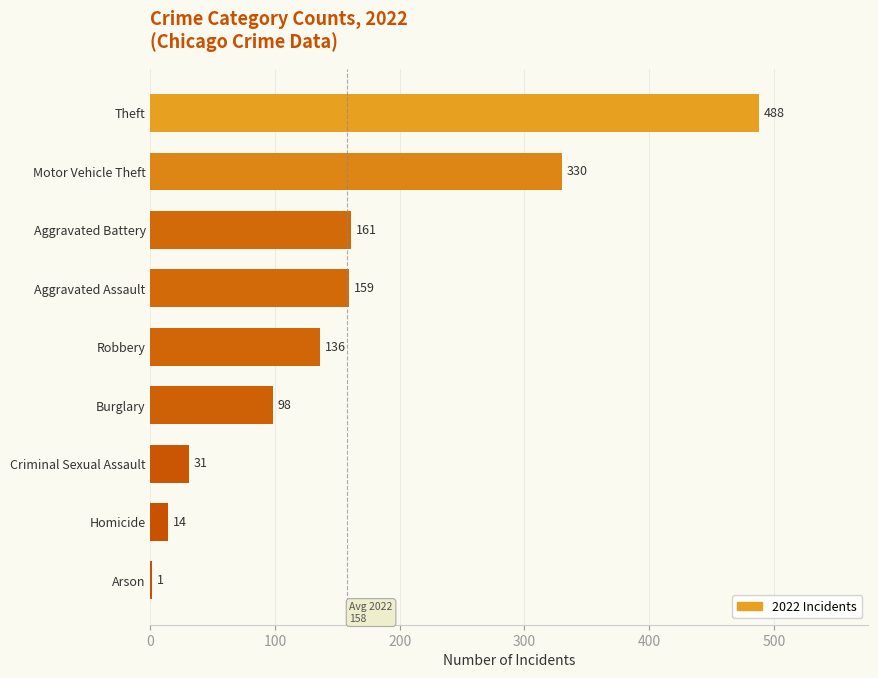

Is it true that the value at Motor Vehicle Theft is 229?

False